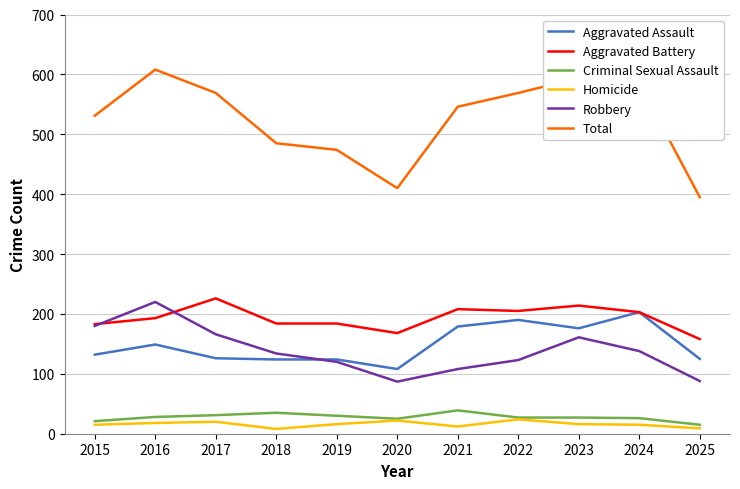

Is it true that Robbery equals 255 at 2017?

False